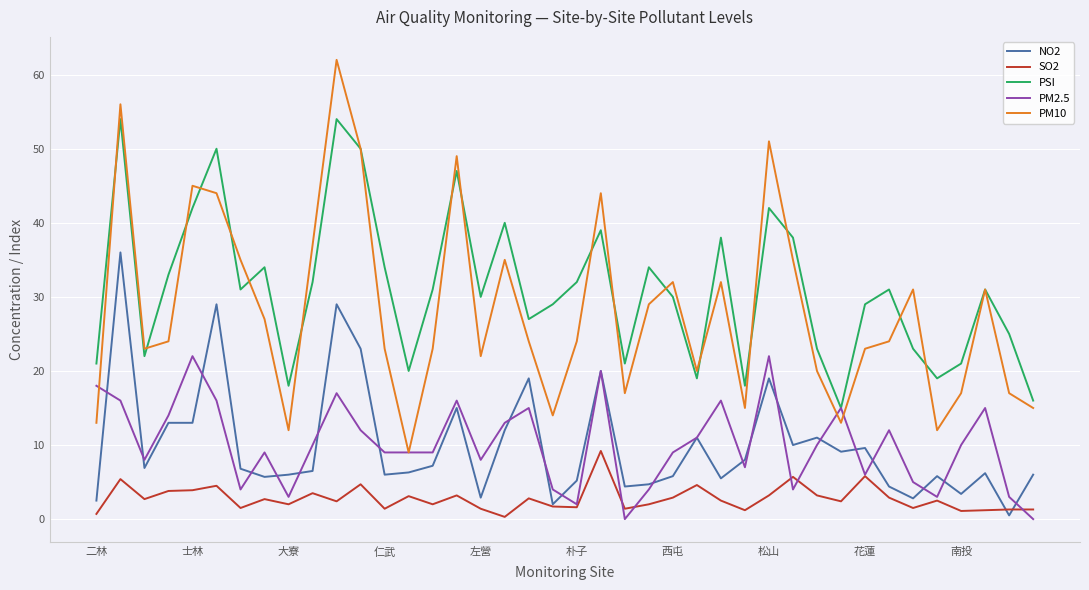

What is the difference between the maximum and minimum values in the NO2 series?

35.5